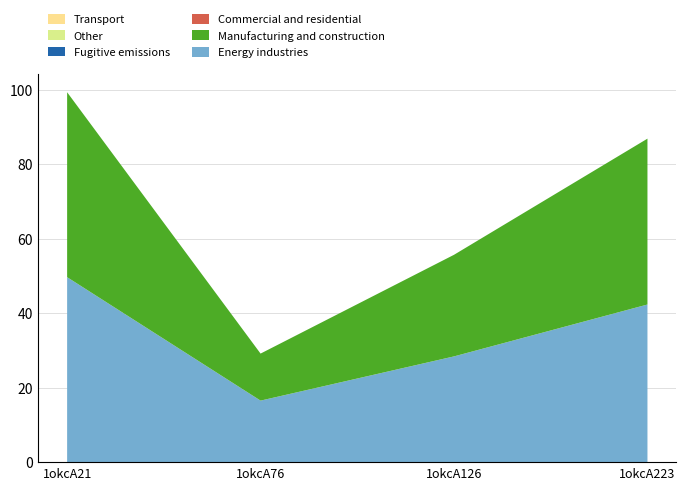

Reading left to right, extract all data points from this chart.

col_6: 49.7	16.5	28.4	42.3
col_7: 49.7	12.6	27.3	44.5
col_2: 0.0	0.0	0.0	0.0
col_3: 0.0	0.0	0.0	0.0
col_4: 0.0	0.0	0.0	0.0
col_5: 0.0	0.0	0.0	0.0